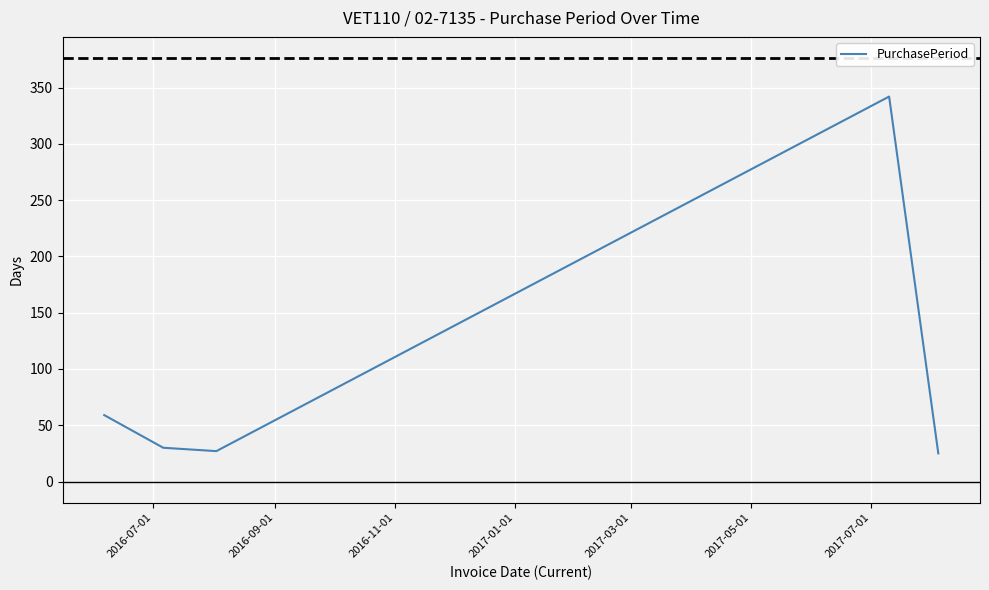

How many interior local peaks (higher than both neighbors) does the data have?

1